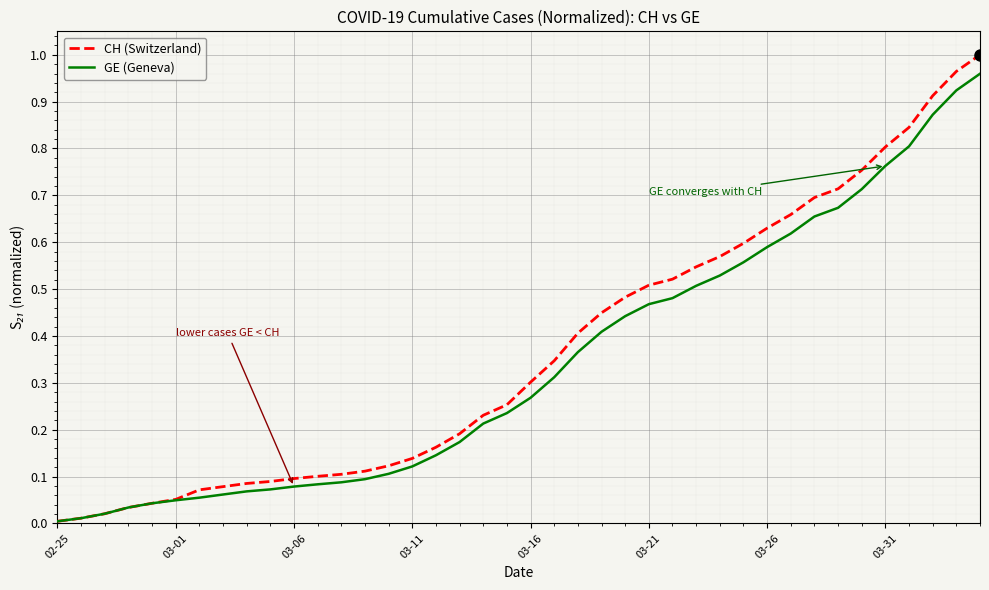

How many categories are shown in the chart?

40